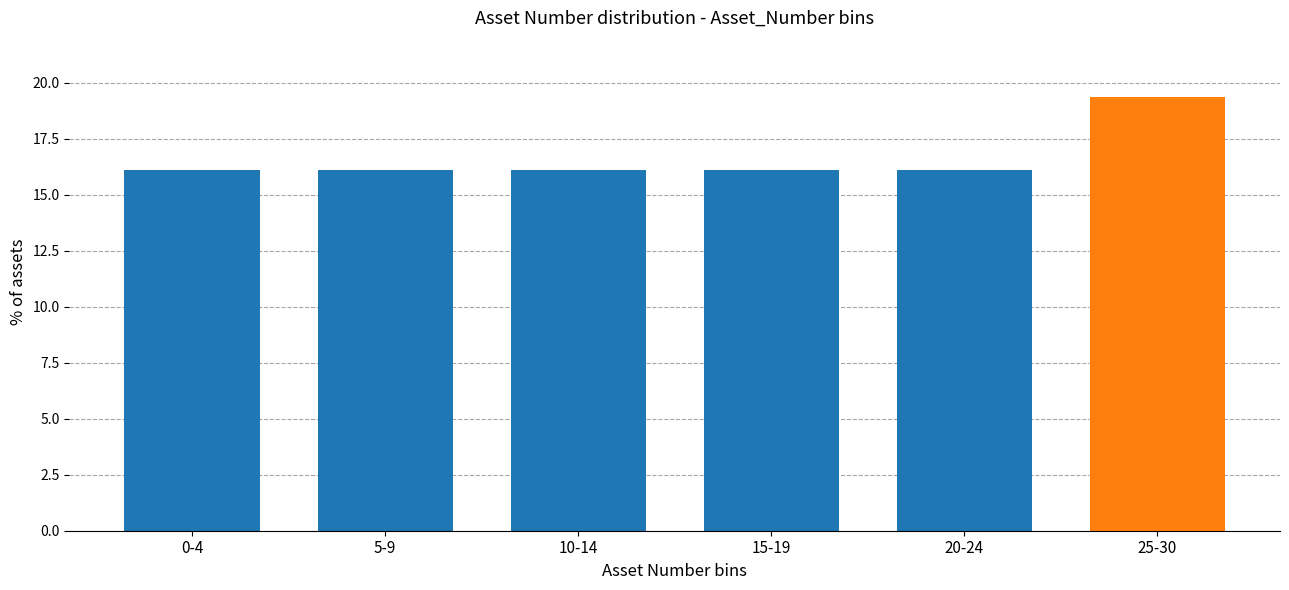

Reading left to right, what are all the values shown in this chart?

16.1	16.1	16.1	16.1	16.1	19.4